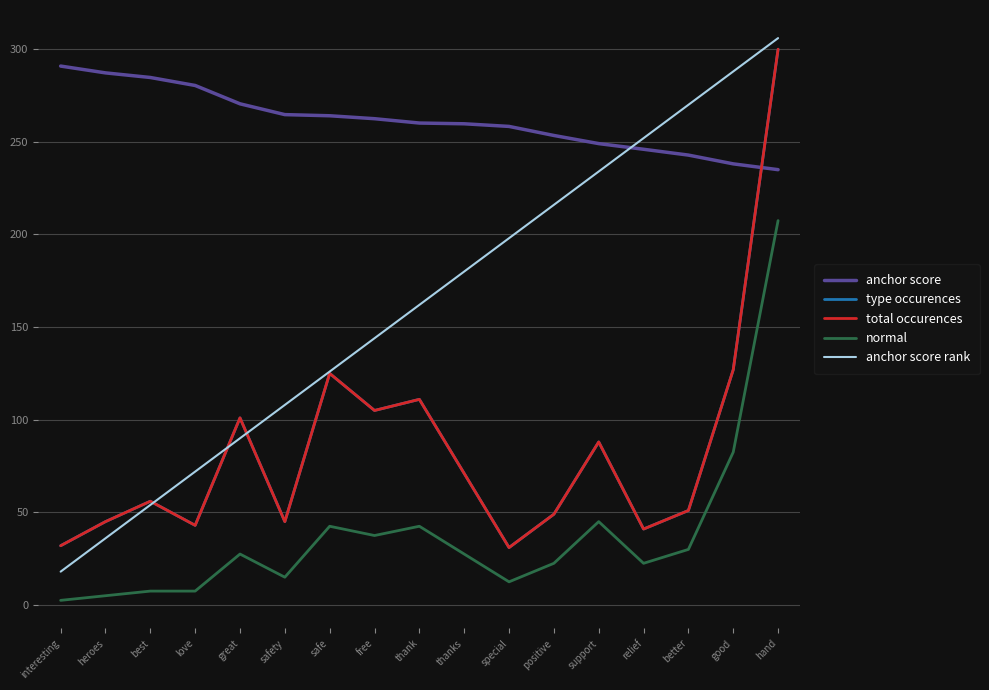

The value of anchor score rank at relief is 335.5. True or false?

False